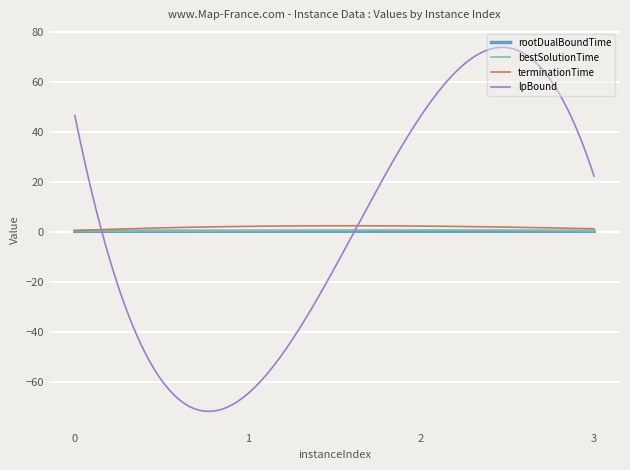

Which series has the widest spread of values?

lpBound